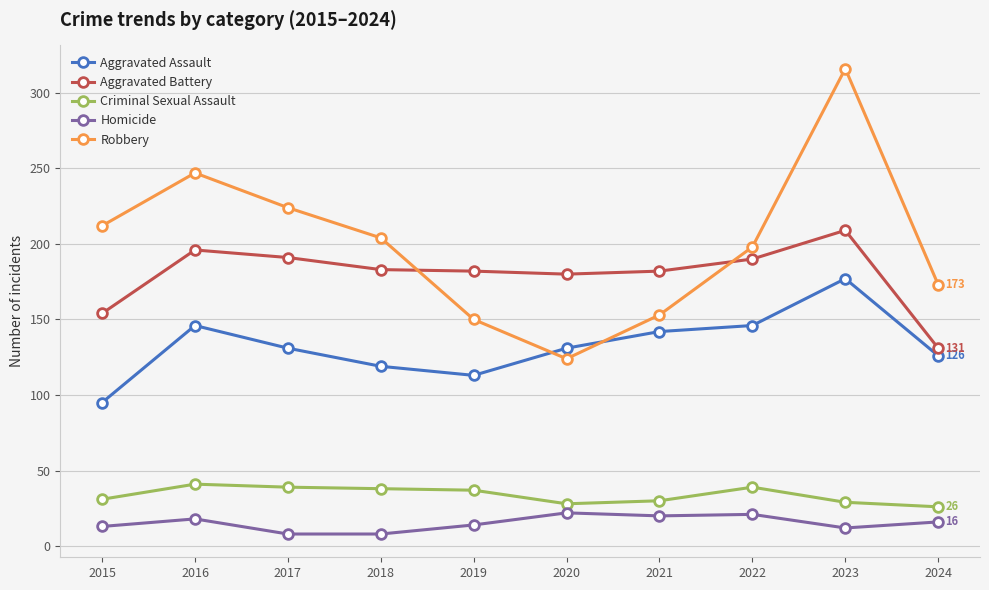

What is the average value of the Robbery series?

200